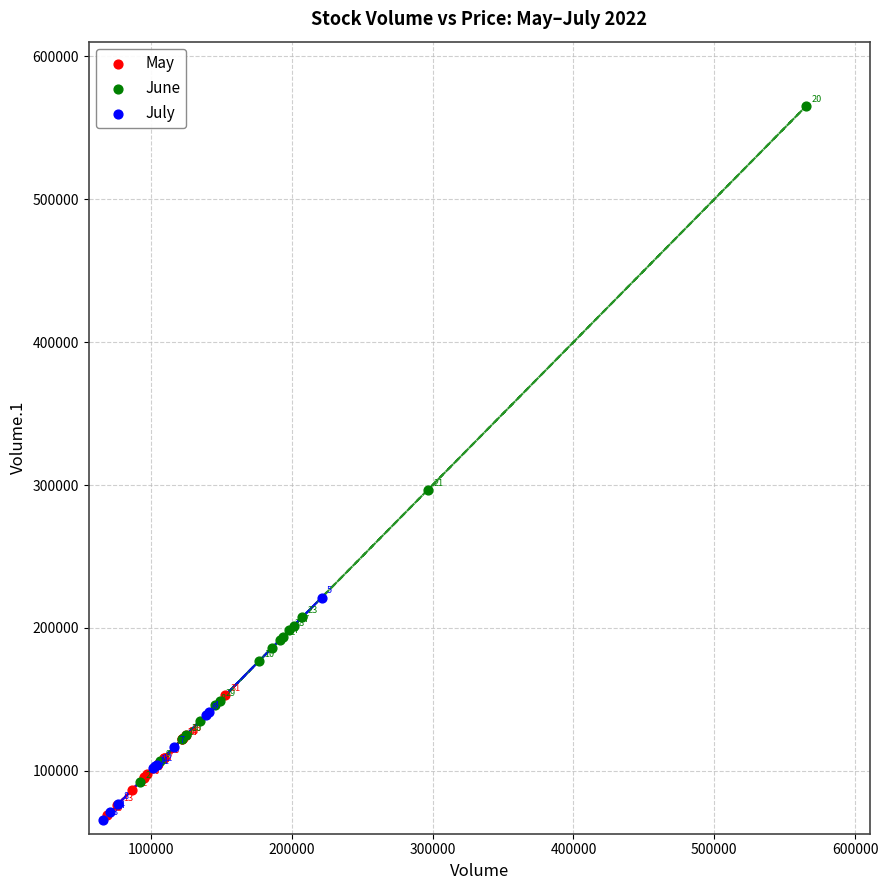

Which series has the widest spread of Y values?

June